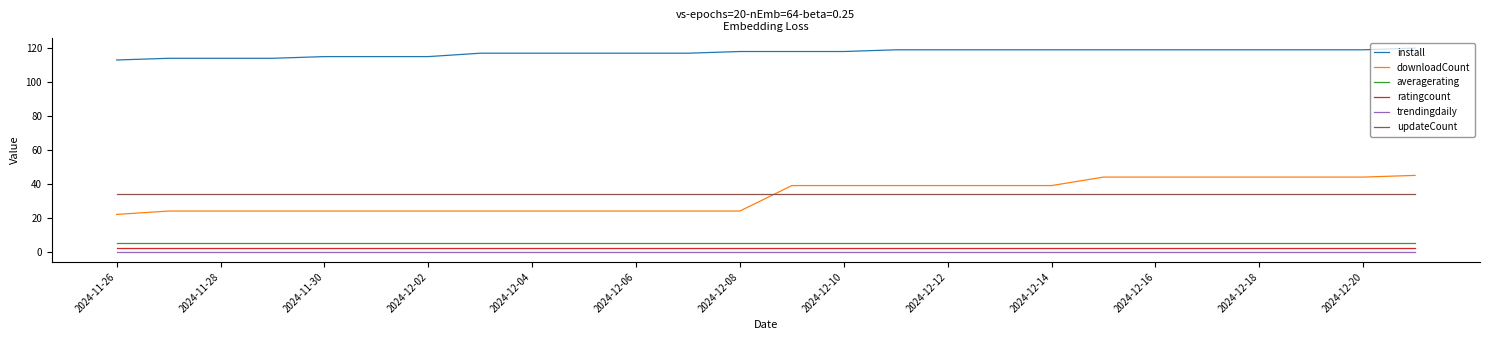

What is the average value of the updateCount series?

34